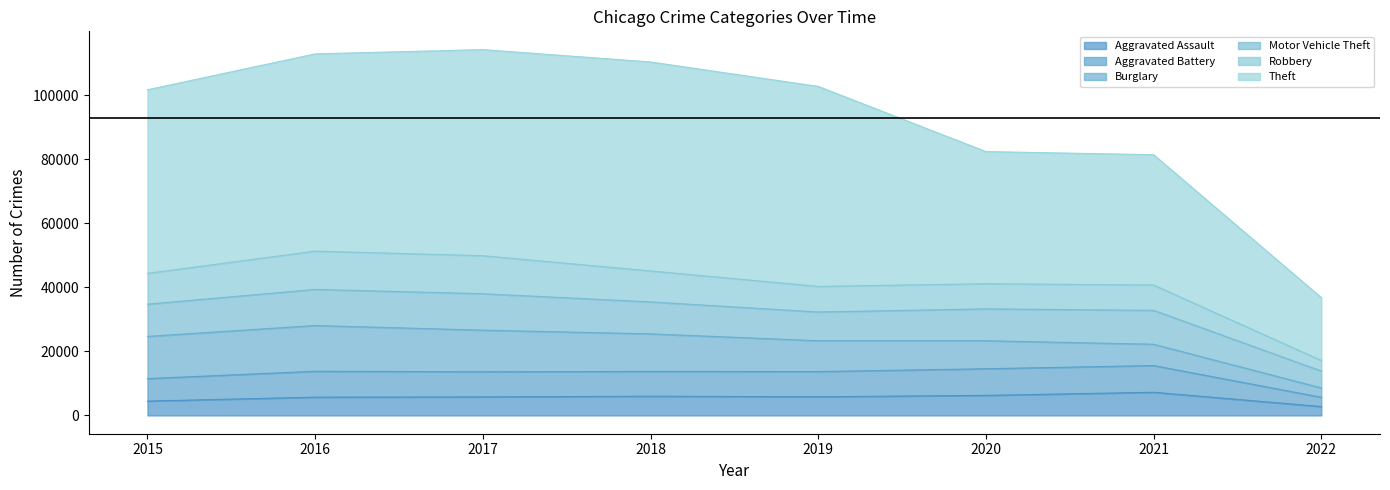

What is the average value of the Aggravated Assault series?

5512